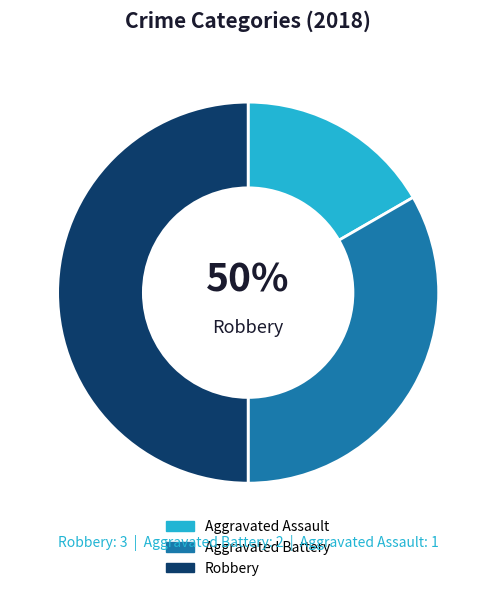

Rank the categories by value from highest to lowest.

Robbery, Aggravated Battery, Aggravated Assault